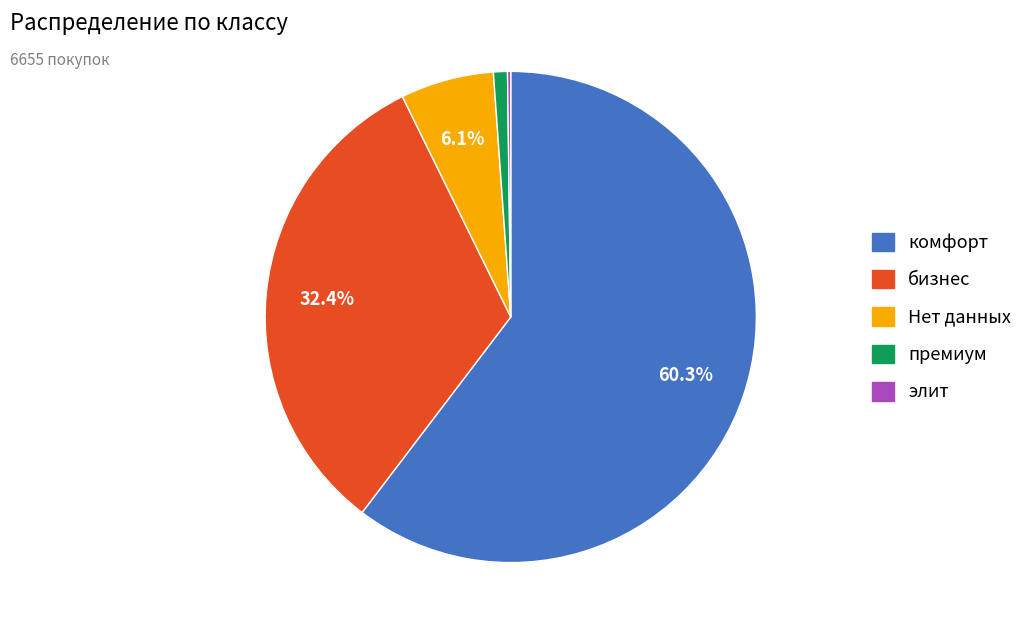

True or false: комфорт accounts for 37% of the total.

False